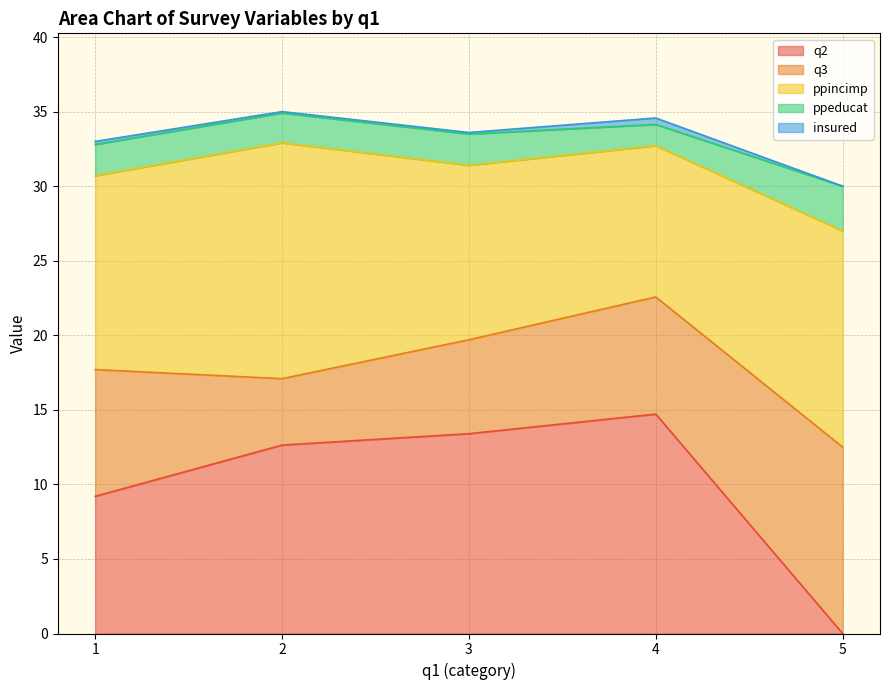

Is it true that q2 equals 13.7 at 1?

False